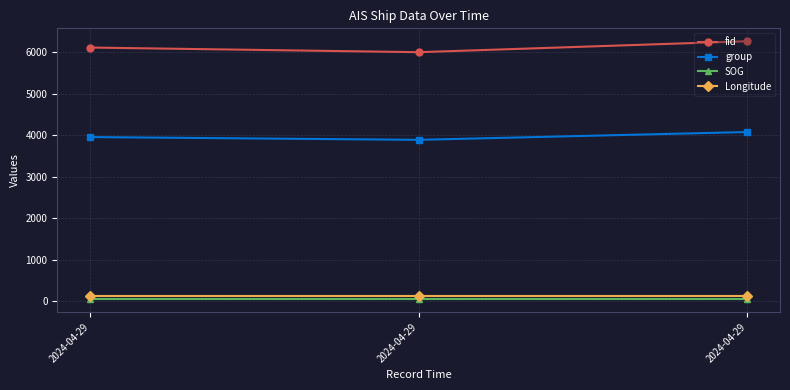

How many lines are shown in the chart?

4